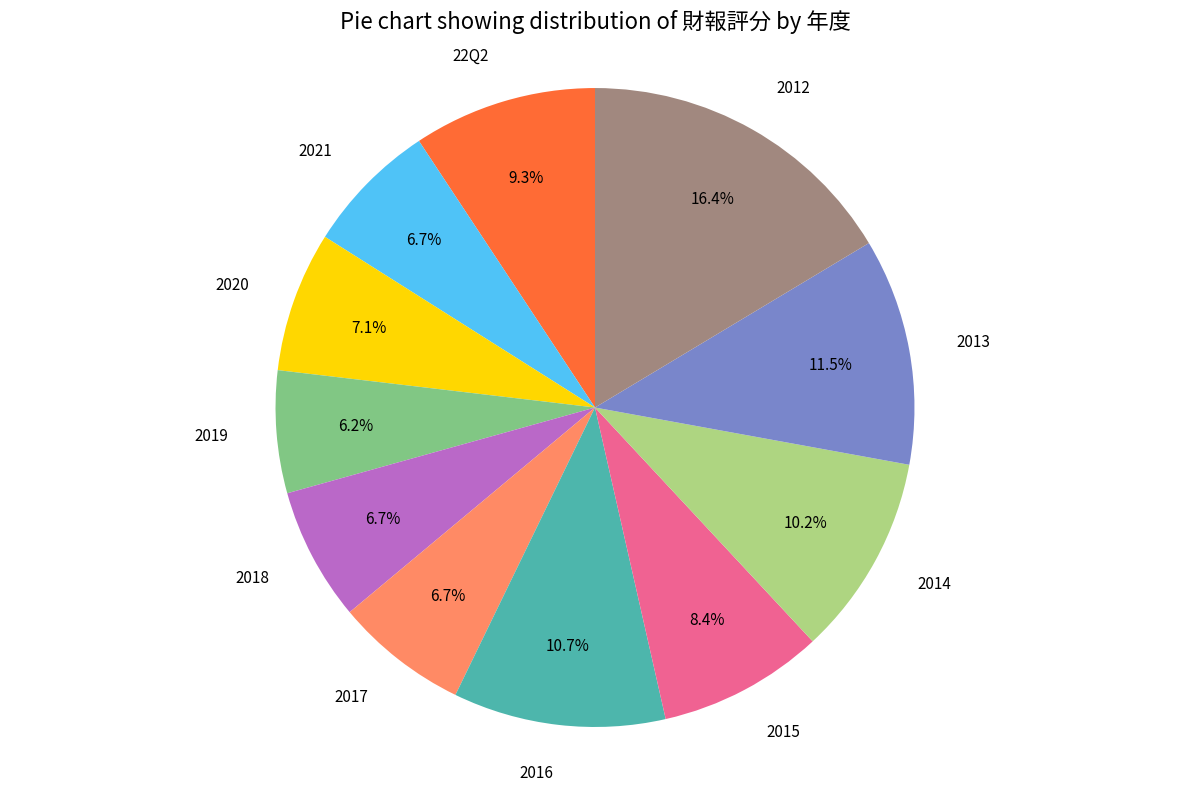

To the nearest percent, what is the difference between the largest and smallest slice percentages?

10%